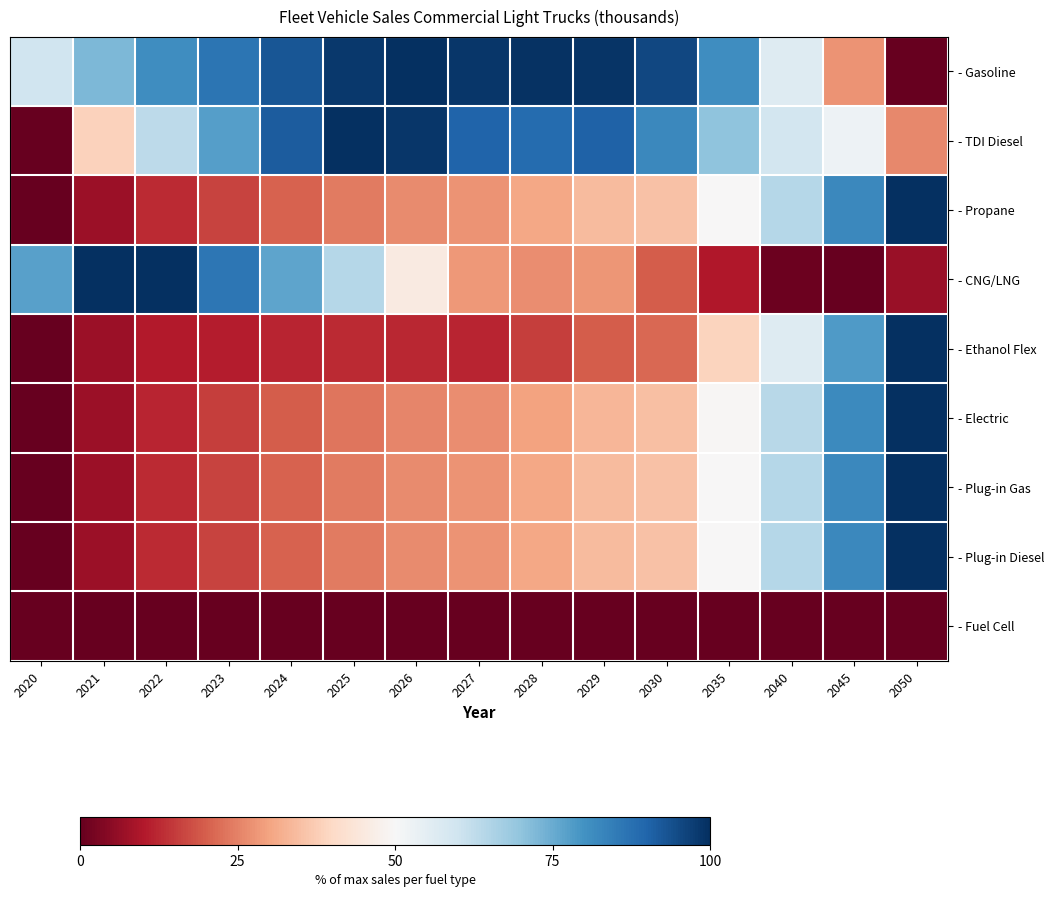

Which has a higher value, 2045 or 2040?

2040